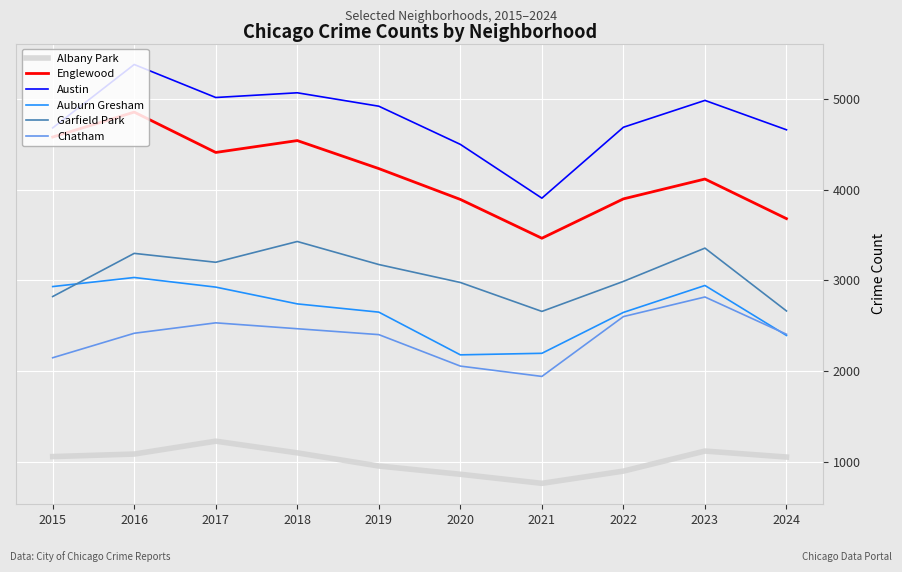

True or false: Auburn Gresham and Englewood cross at least once.

False